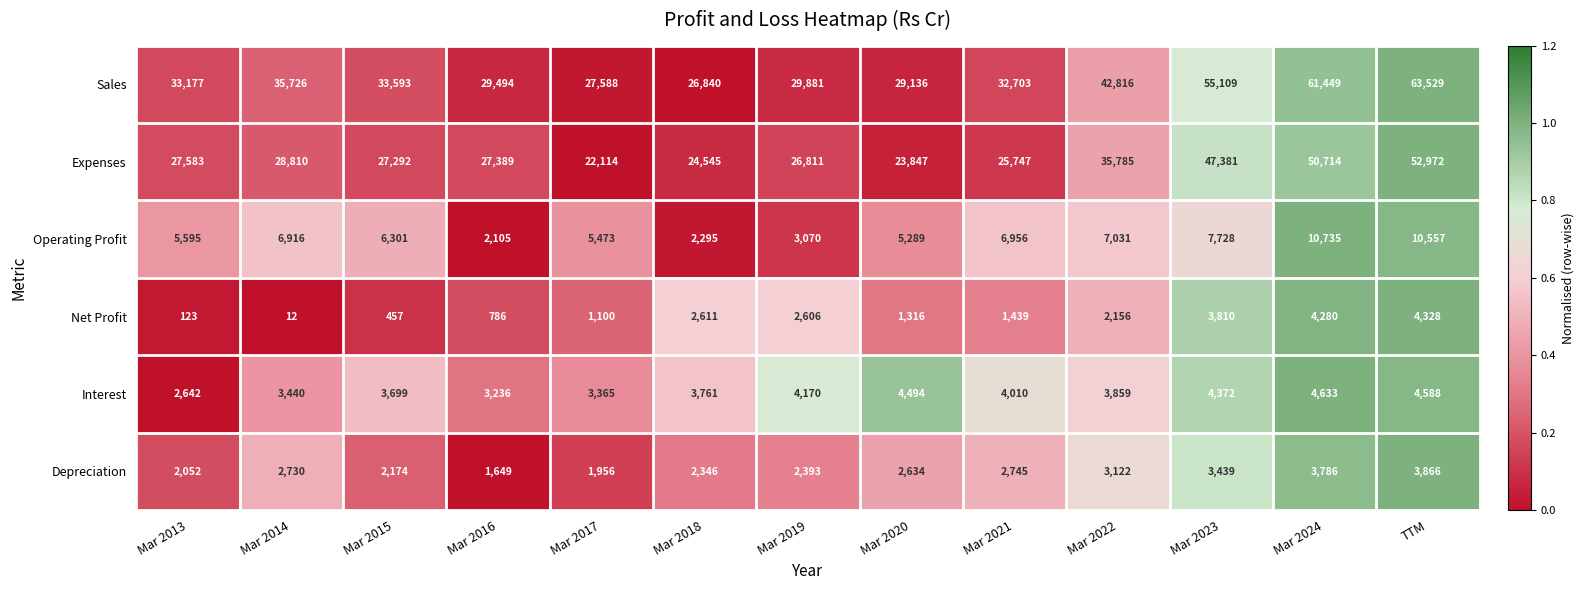

Is it true that Interest equals 1012 at Mar 2022?

False